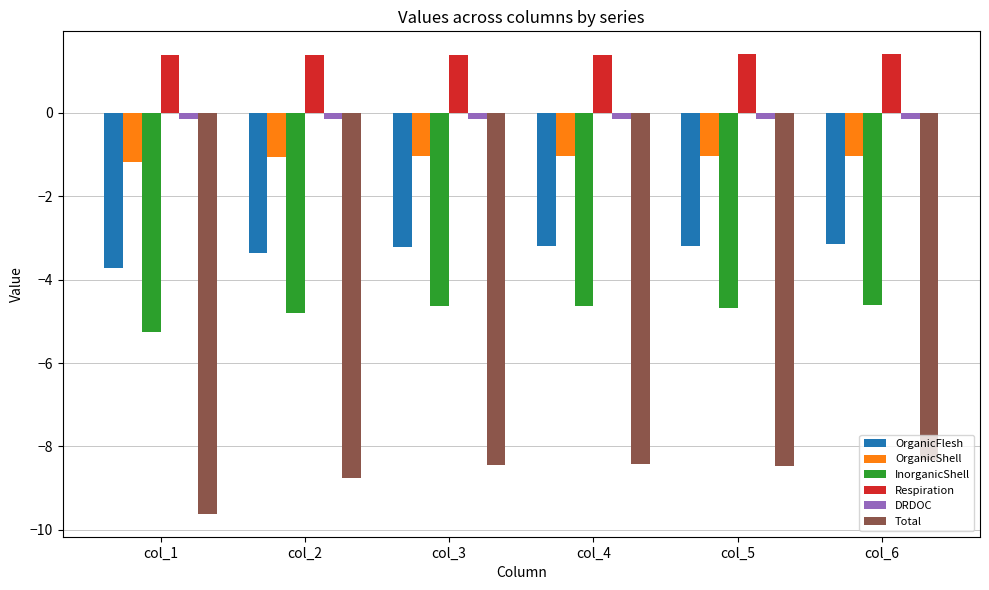

What are all the series names shown in the legend?

OrganicFlesh, OrganicShell, InorganicShell, Respiration, DRDOC, Total